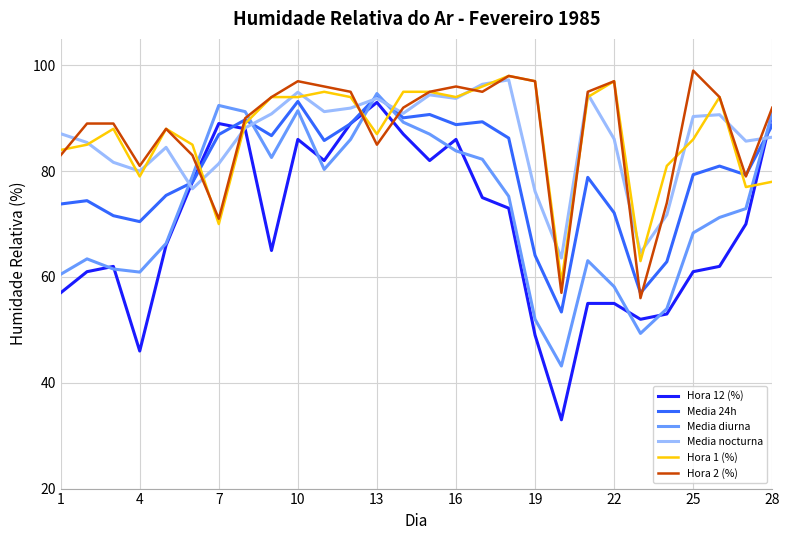

What is the sum of all Hora 1 (%) values?

2436.0